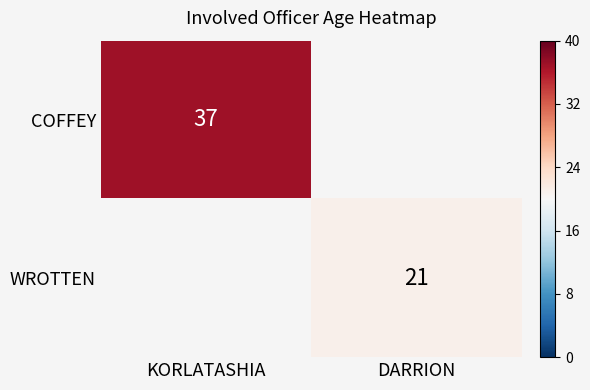

Which has a higher value, DARRION or KORLATASHIA?

KORLATASHIA